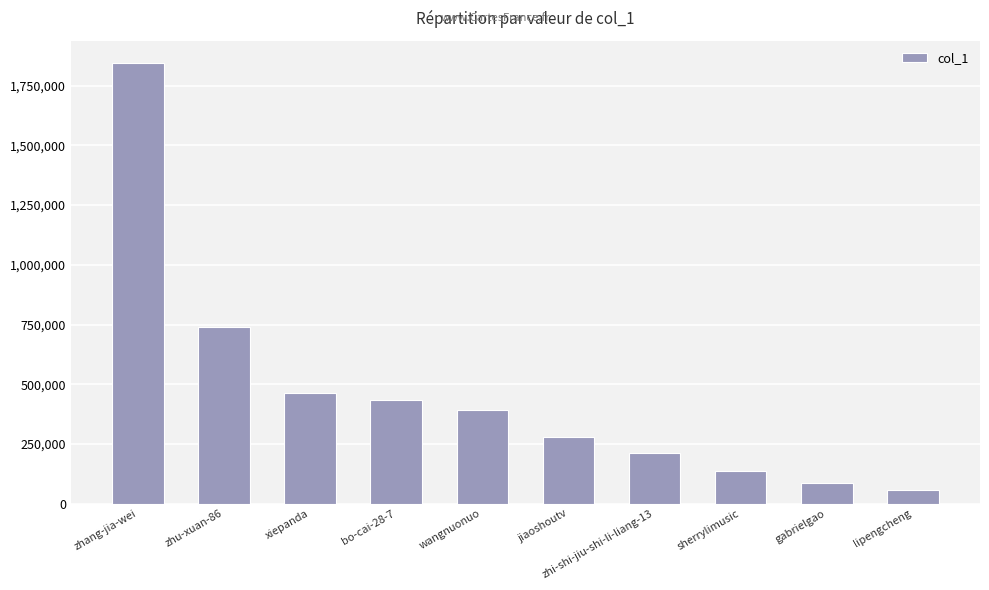

Is it true that the value at wangnuonuo is 393861?

True